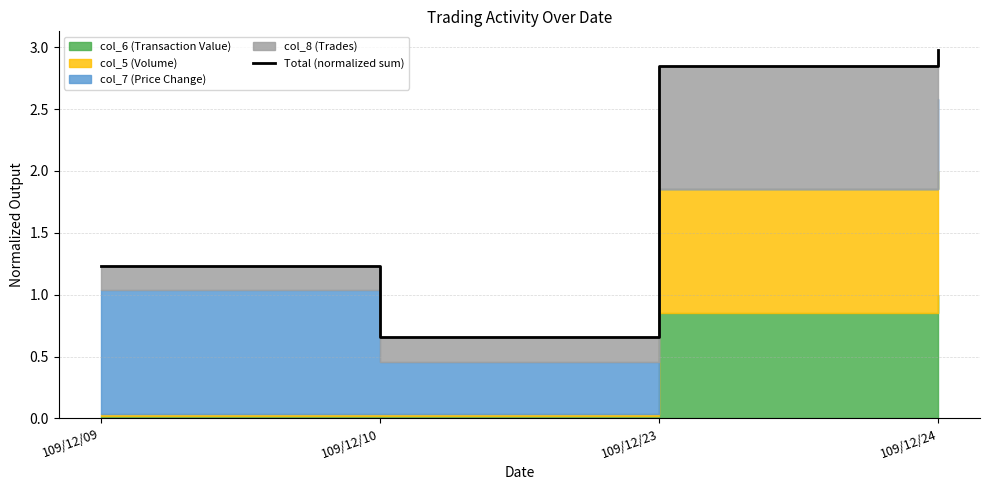

What is the value of the 1st point from the left?

1.2